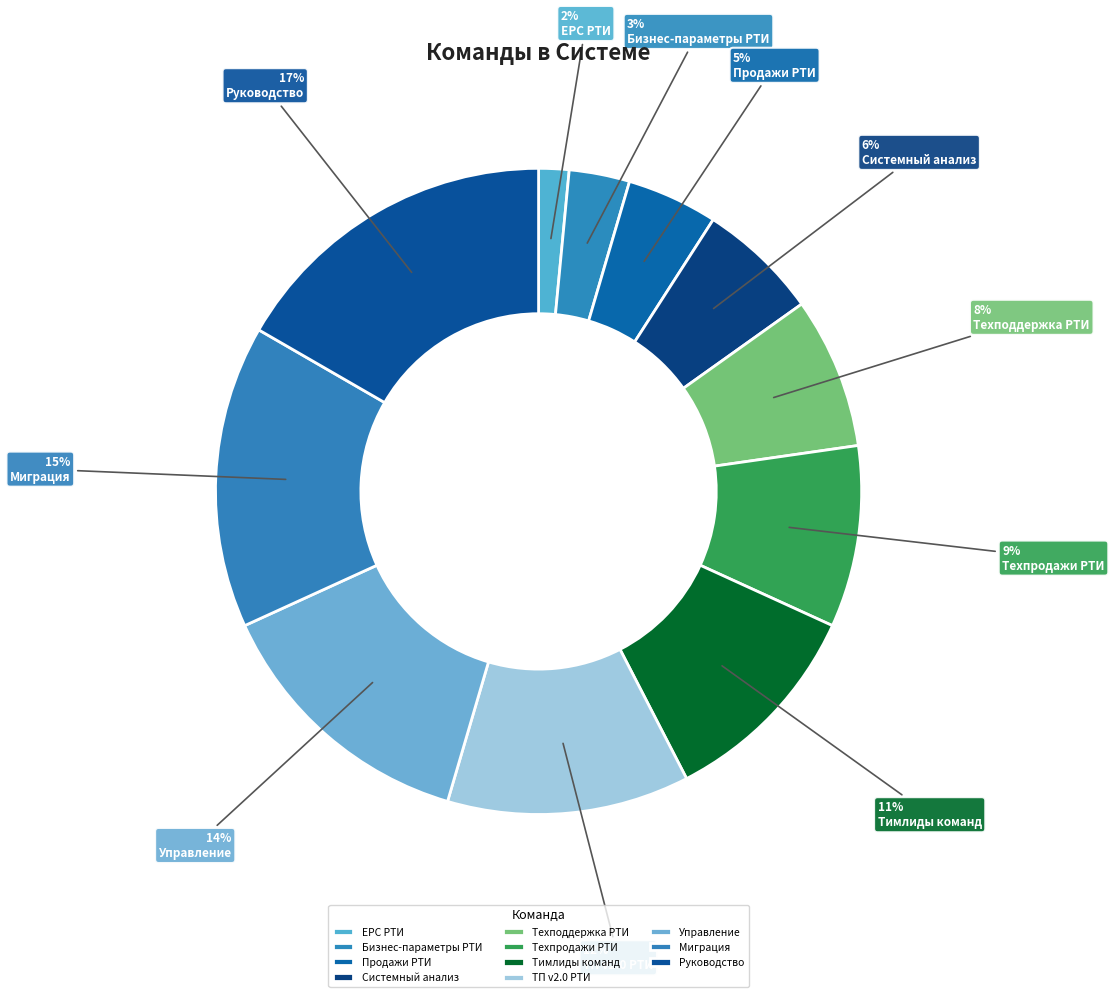

Which slice is the largest?

Руководство